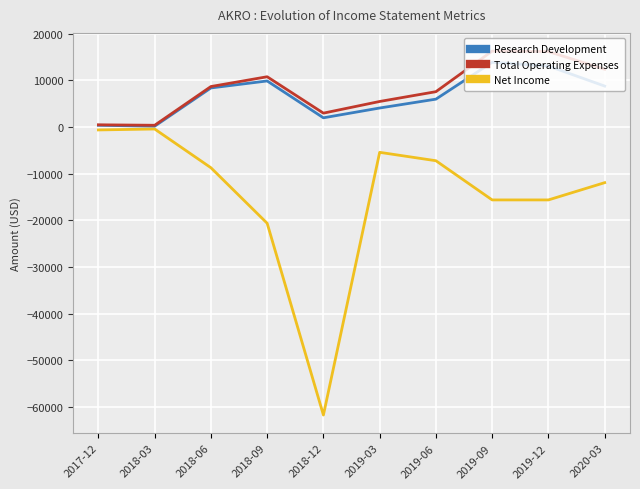

Which series has the widest spread of values?

Net Income